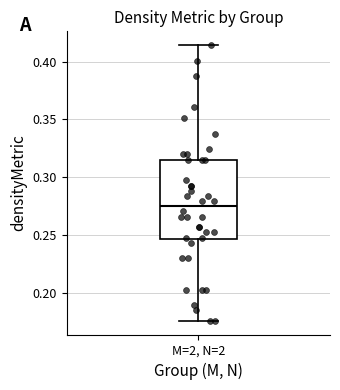

Where does the lower whisker of the box for M=2, N=2 end on the y-axis? The values are not printed on the chart, so give them approximately, as read against the axis.

0.175